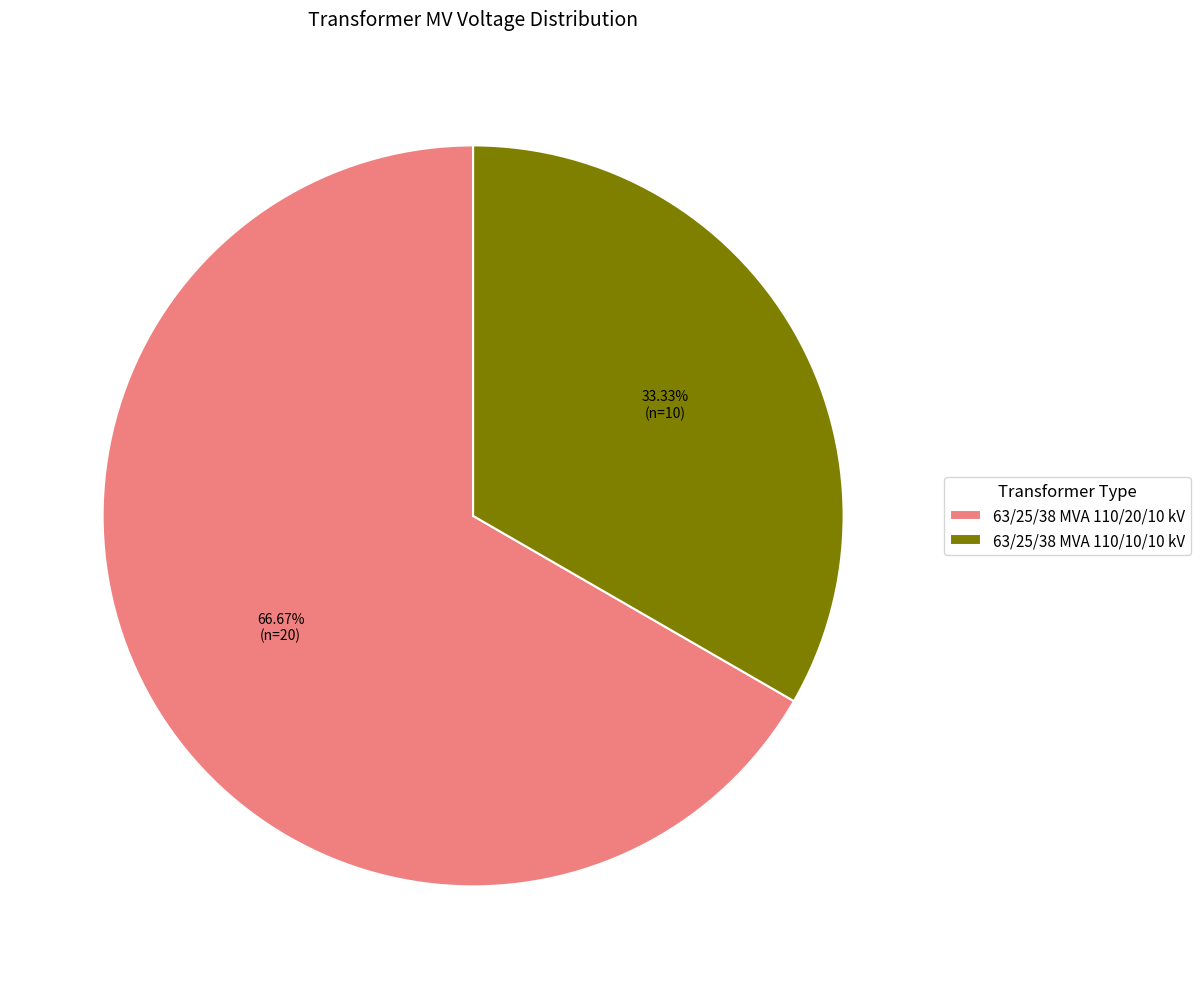

How many slices are in this pie chart?

2